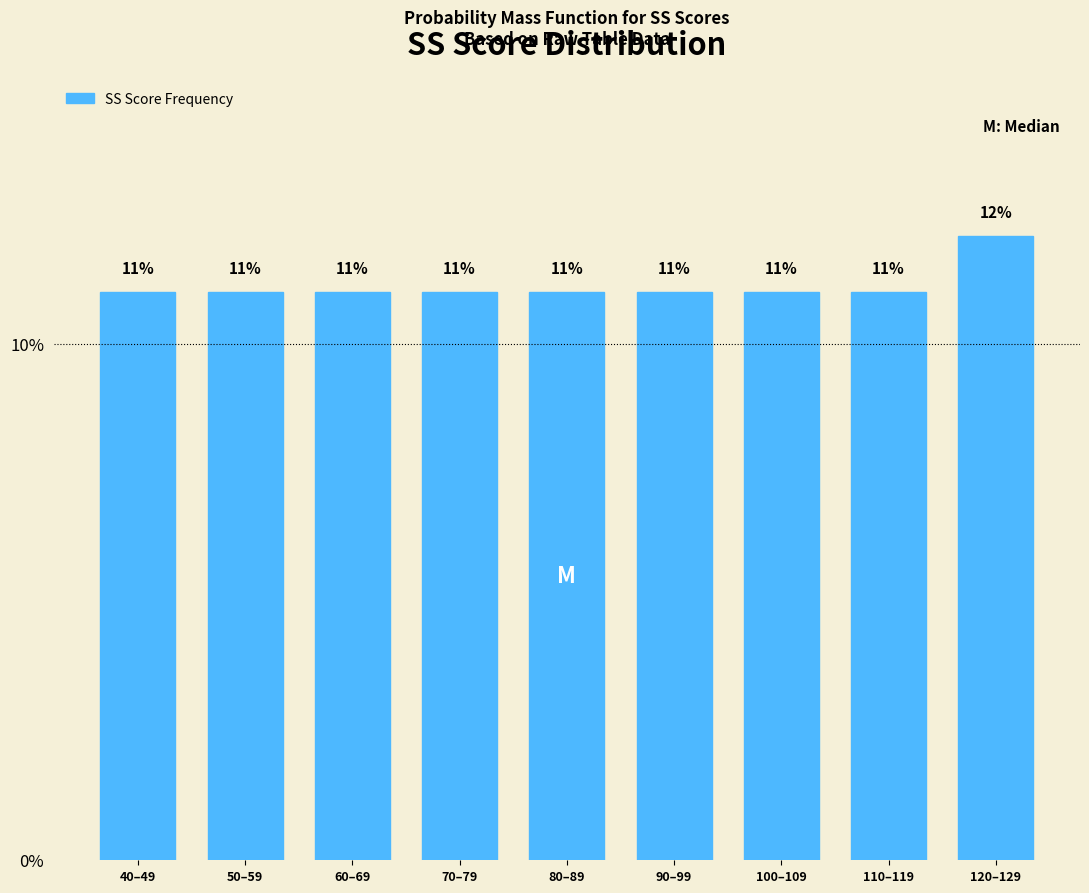

Is it true that the value at 70–79 is 11.0?

True